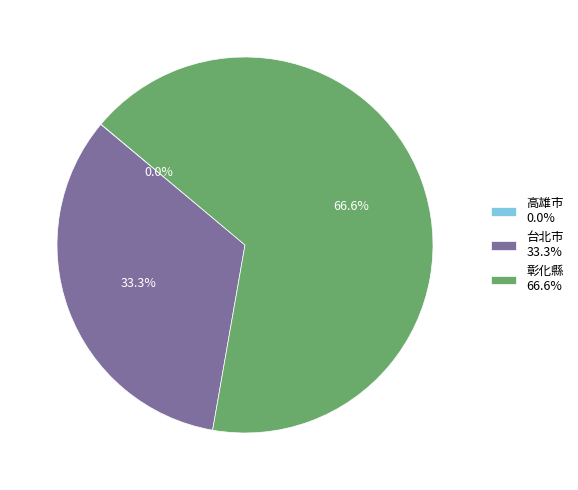

How much of the chart is everything except 台北市 33.3%?

66.7%